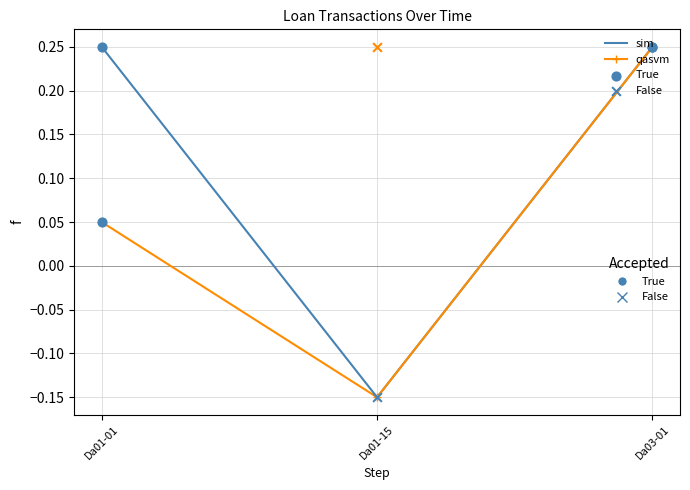

At which category is the sum across all series the highest?

Da03-01